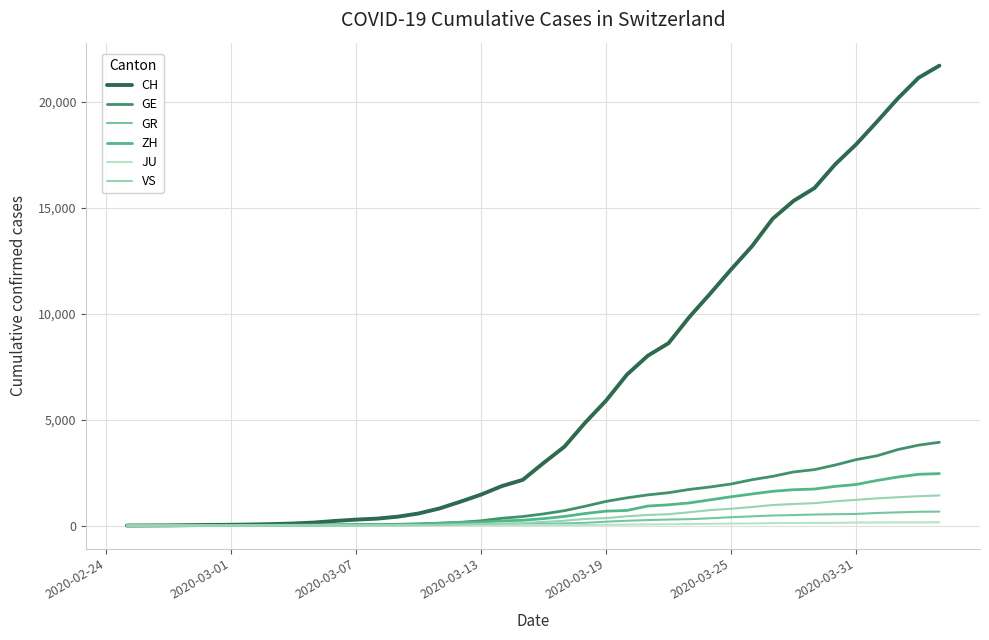

Which series has the largest range (max minus min)?

CH